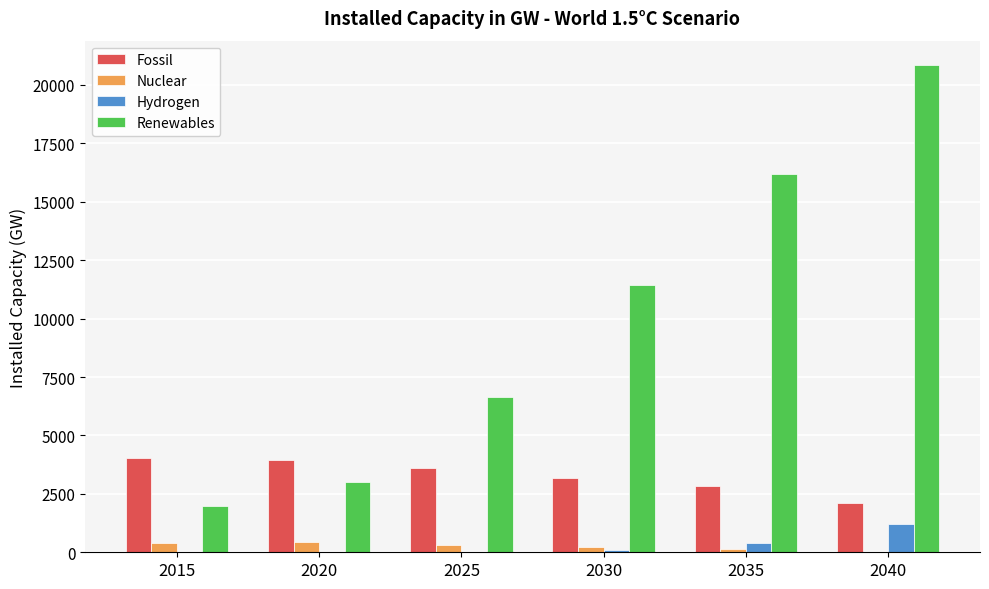

The value of Fossil at 2035 is 2836.9. True or false?

True